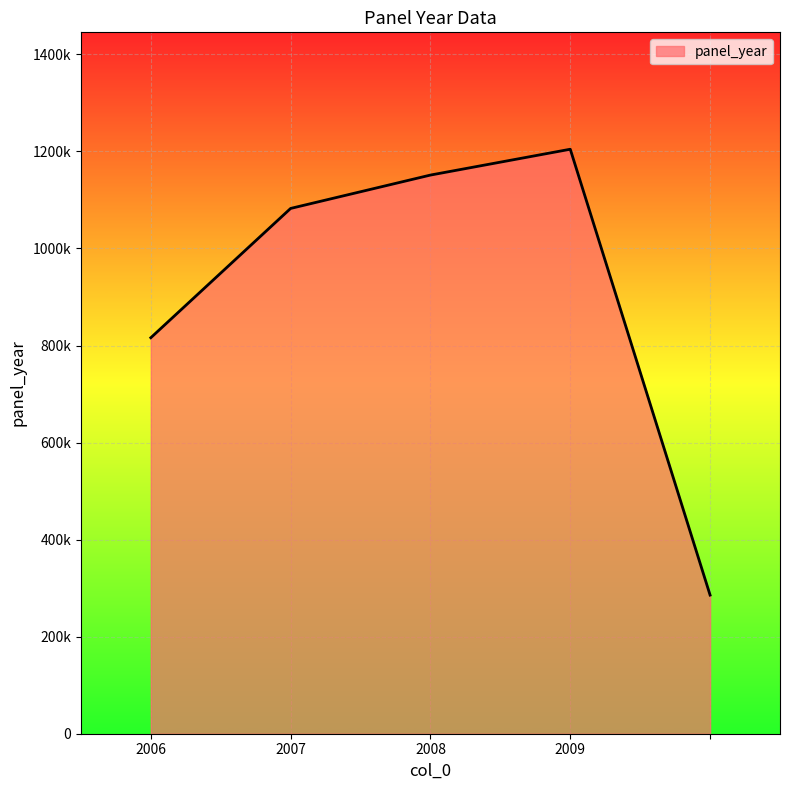

Where is the data nearest to the value 745074?

2006